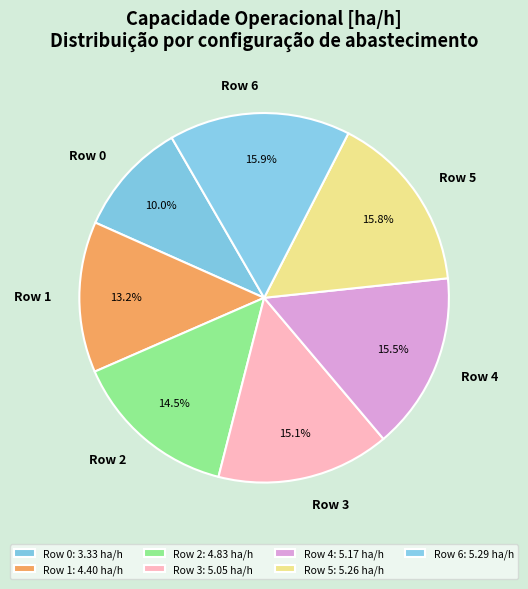

Between Row 1 and Row 6, which is larger?

Row 6